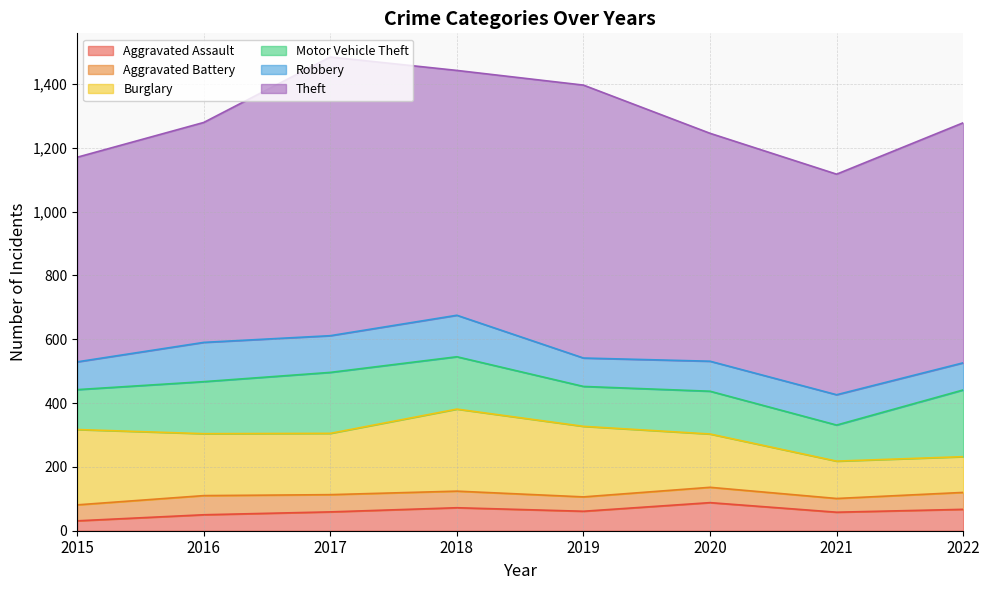

How many data points in Aggravated Battery are above 52?

3